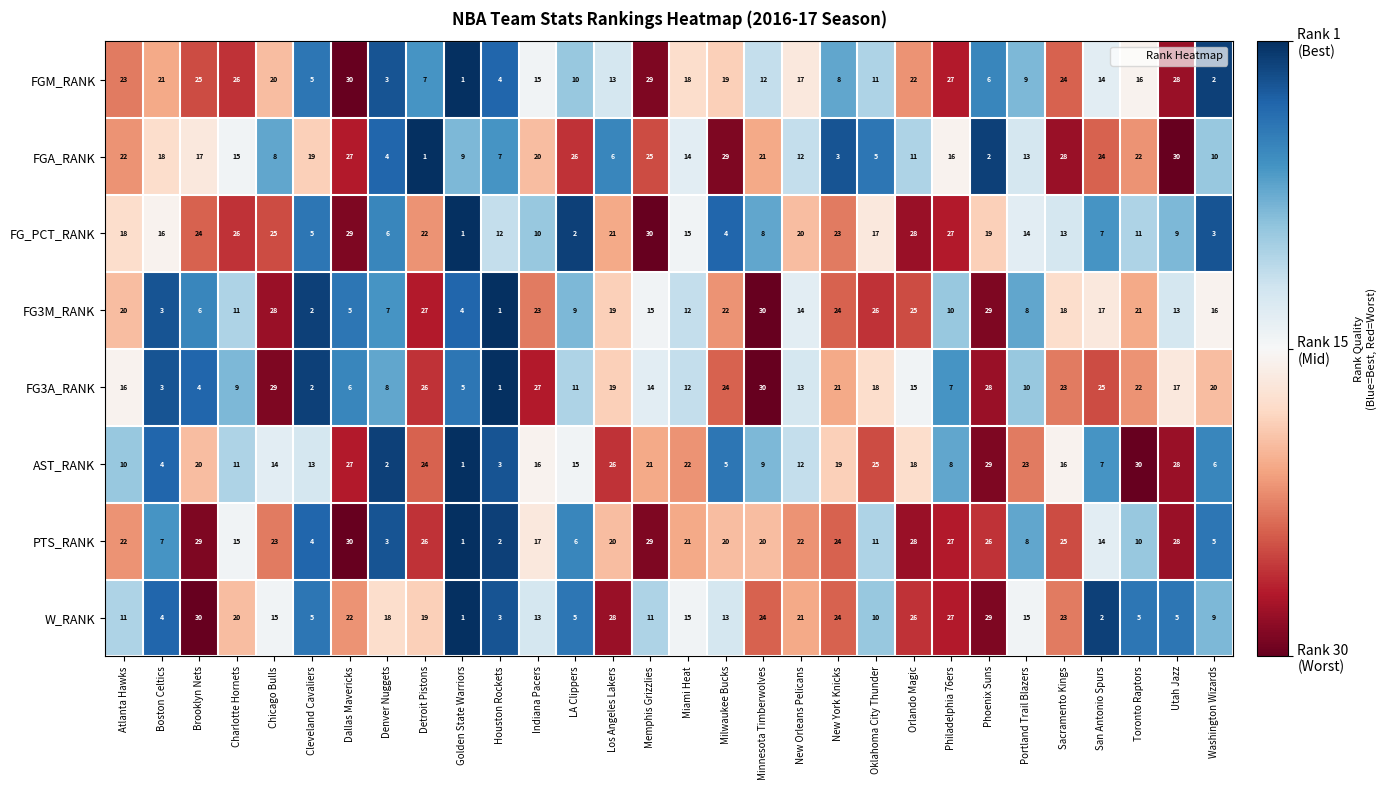

What is the difference between the highest and lowest values at Philadelphia 76ers?

20